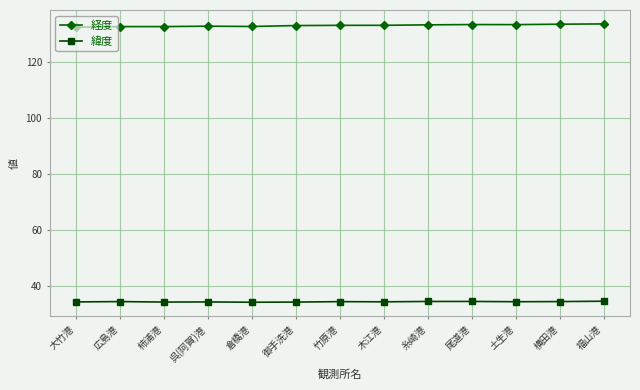

True or false: 経度 and 緯度 intersect in this chart.

False